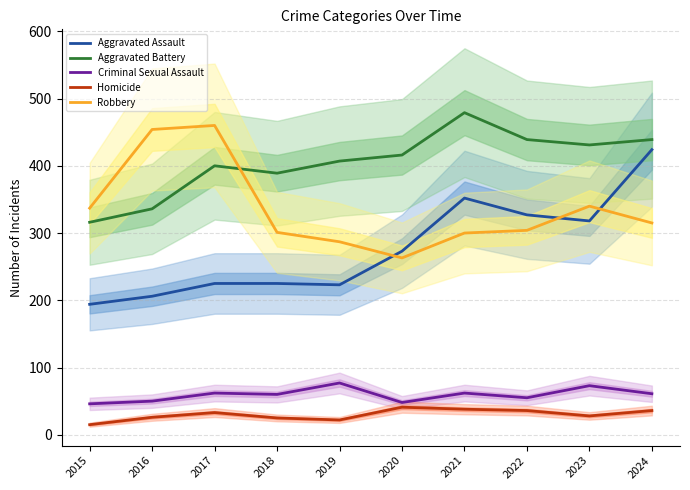

Between 2020 and 2018, which is larger?

2020